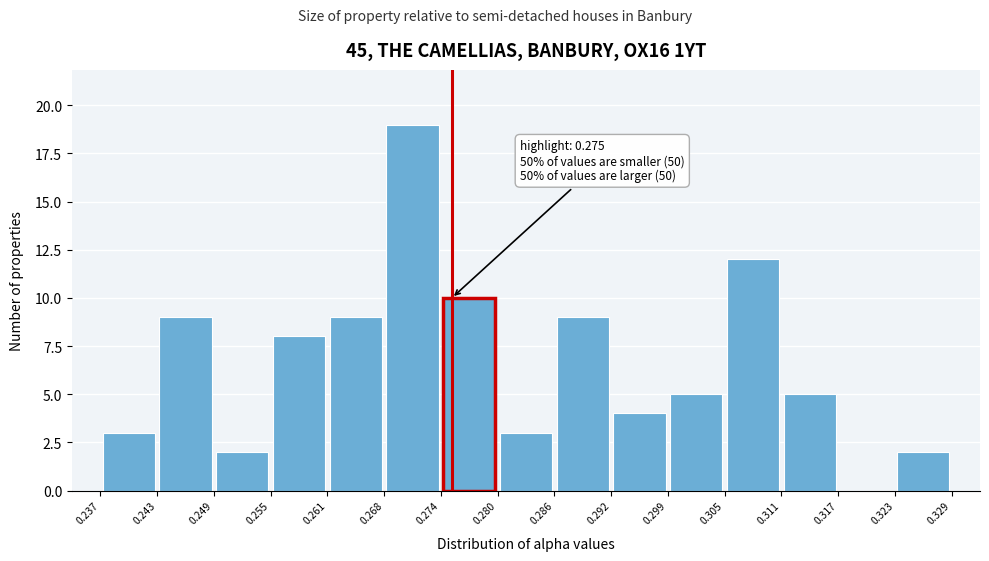

Over which range of the x-axis is the bar tallest?

0.268 to 0.274